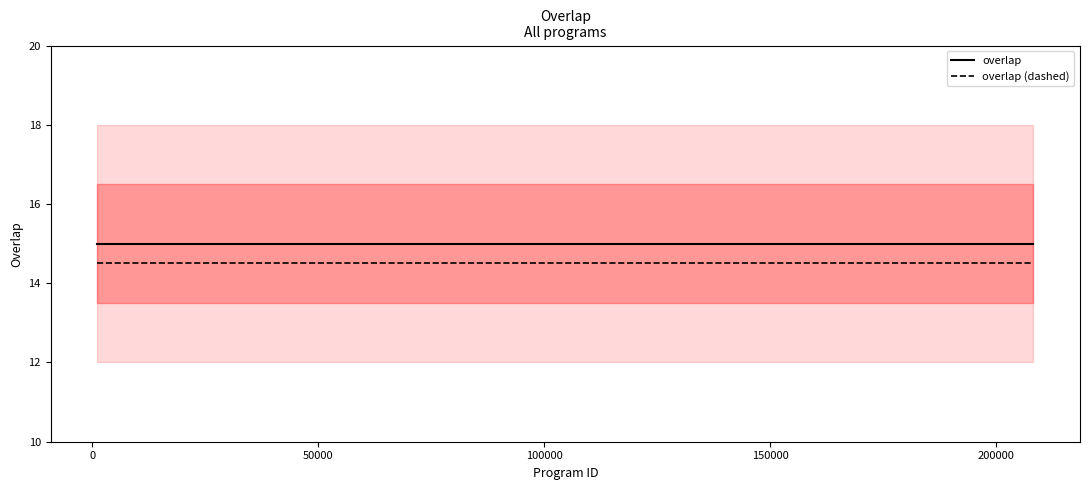

What is the lowest value of the overlap (dashed) series?

14.5